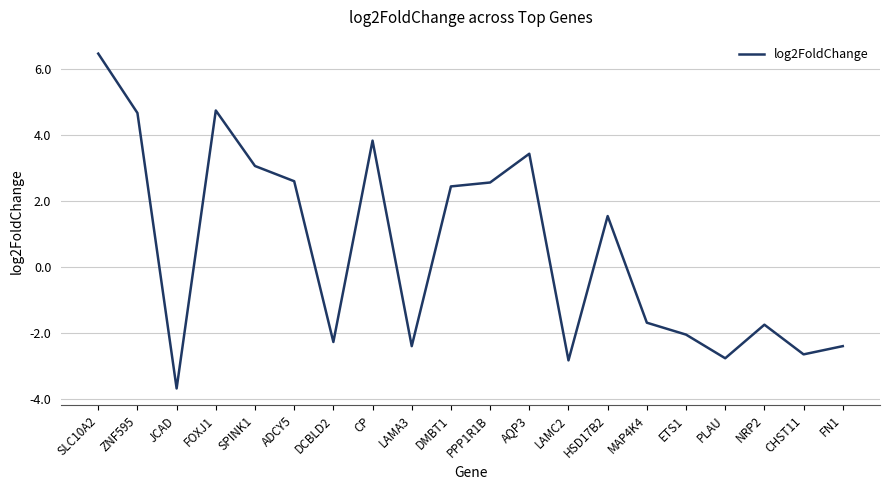

Is this an area chart (filled region under the line)?

No